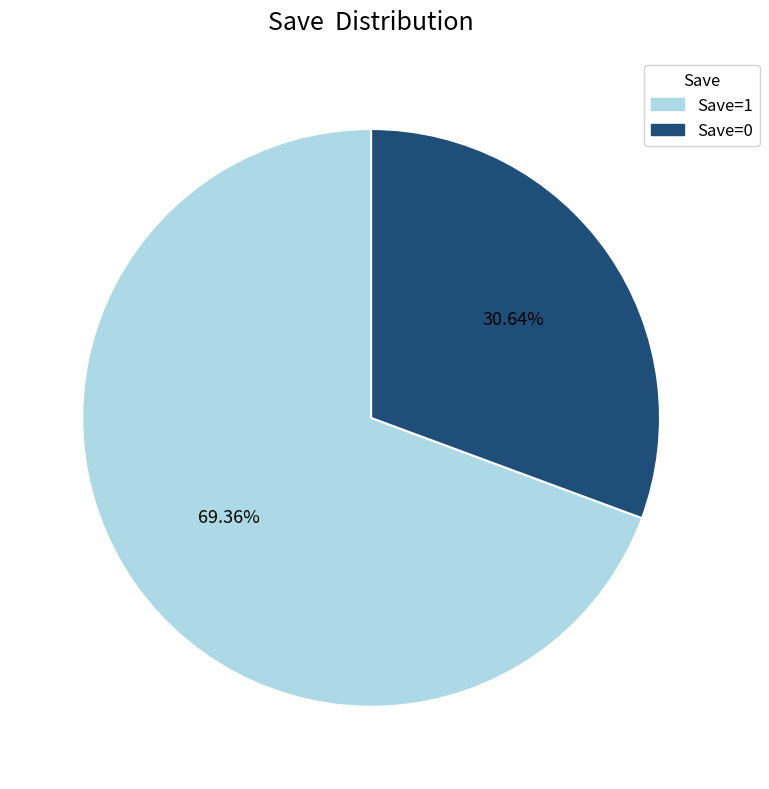

Does any single category account for the majority?

Yes